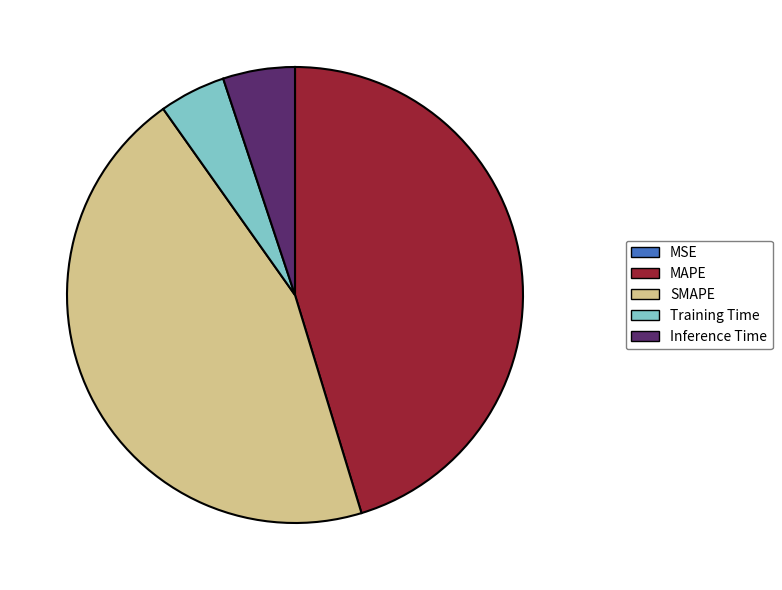

Do MAPE and Inference Time together represent more than half of the pie?

Yes